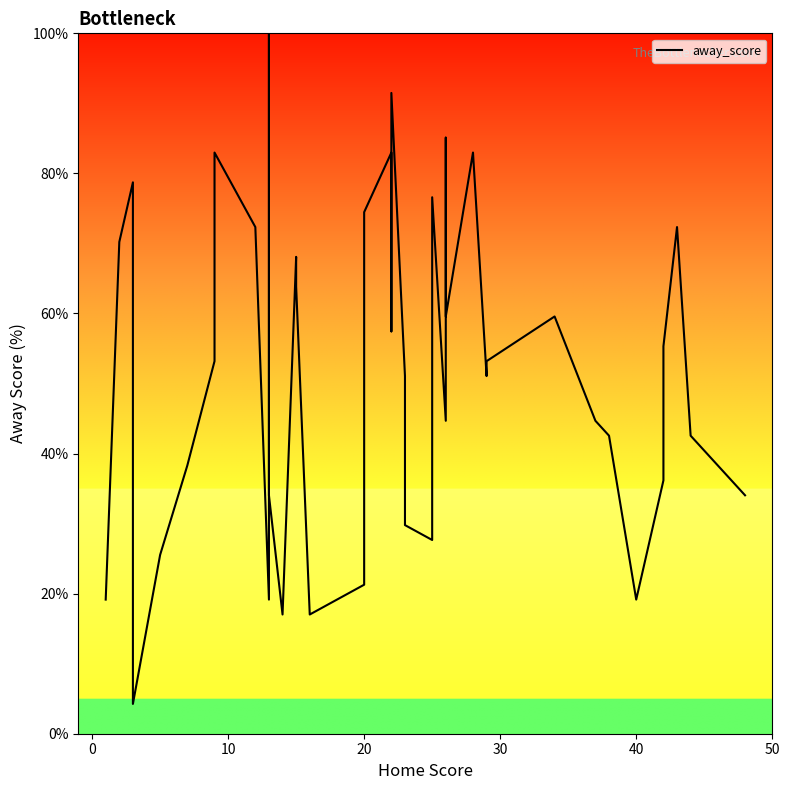

What is the difference between the maximum and minimum values?

95.7